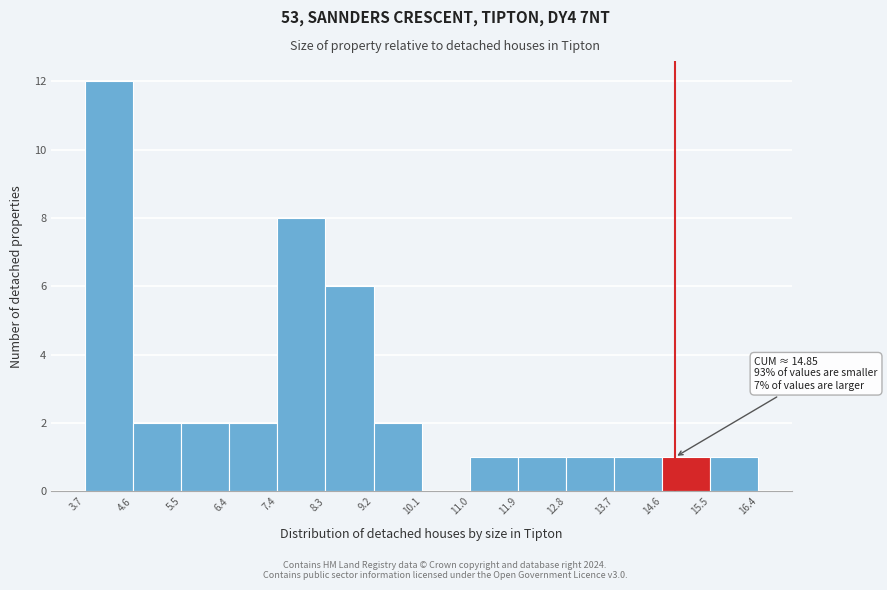

Which range on the x-axis has the tallest bar?

3.7 to 4.6